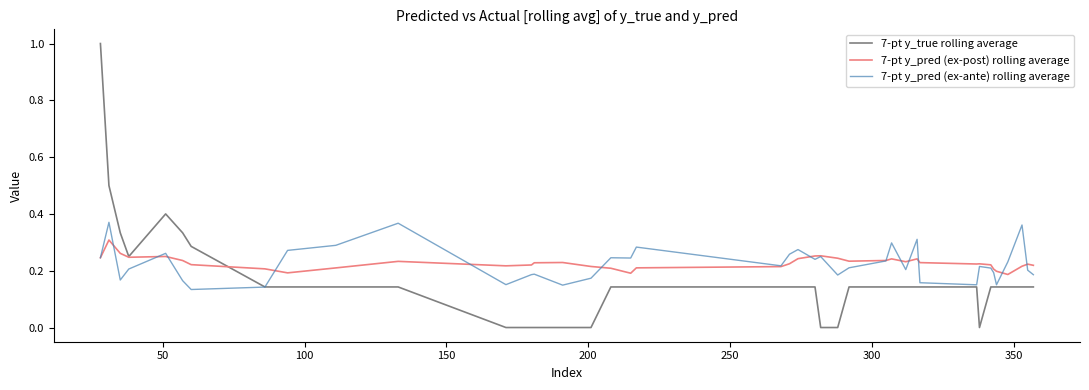

Which series has the largest range (max minus min)?

7-pt y_true rolling average